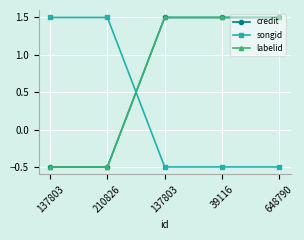

Reading right to left, extract all data points from this chart.

credit: 1.5	1.5	1.5	-0.5	-0.5
songid: -0.5	-0.5	-0.5	1.5	1.5
labelid: 1.5	1.5	1.5	-0.5	-0.5